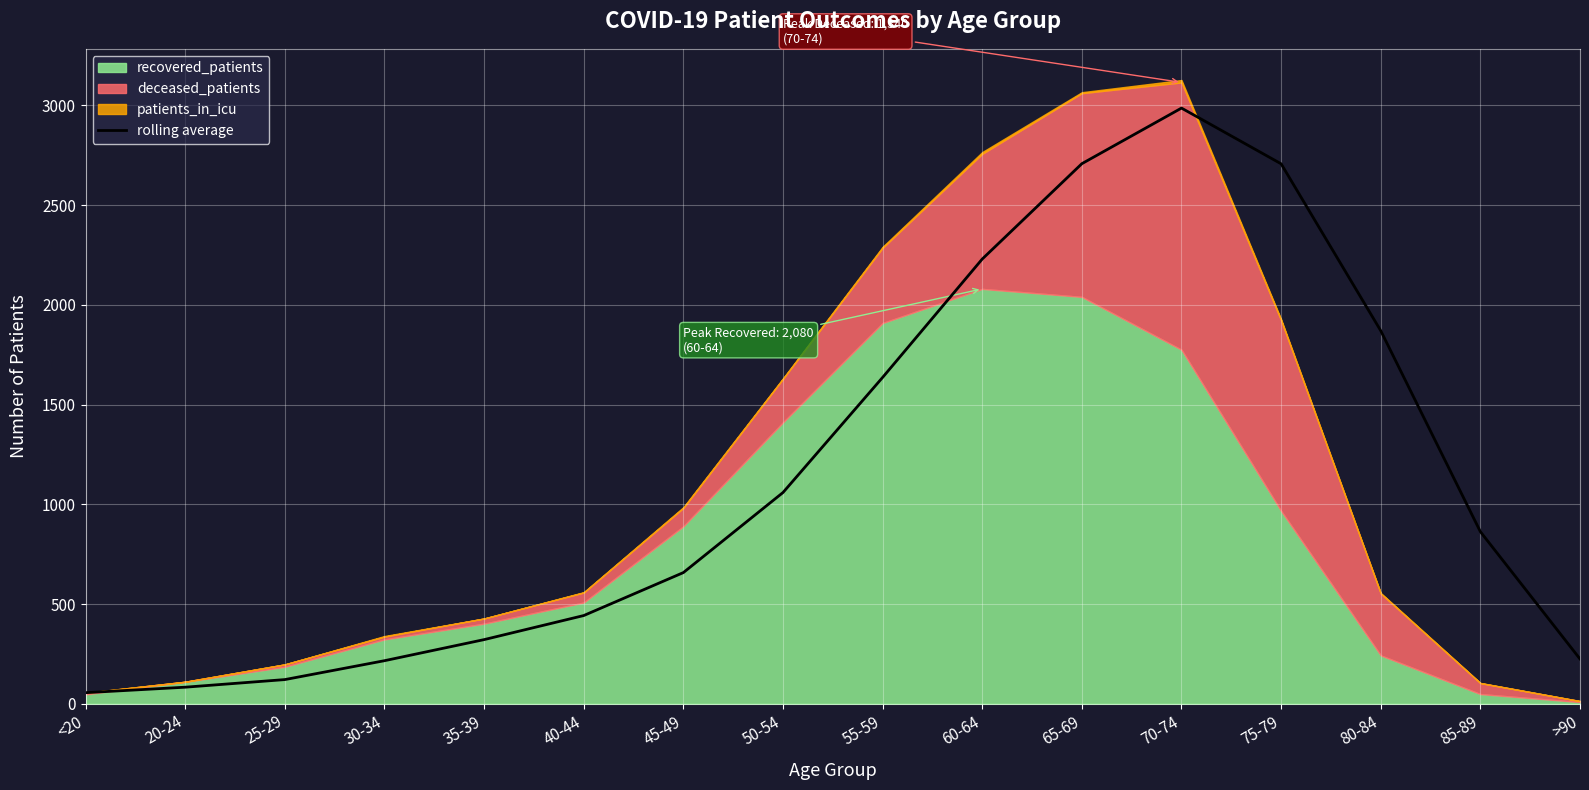

What is the label of the 10th point from the right?

45-49